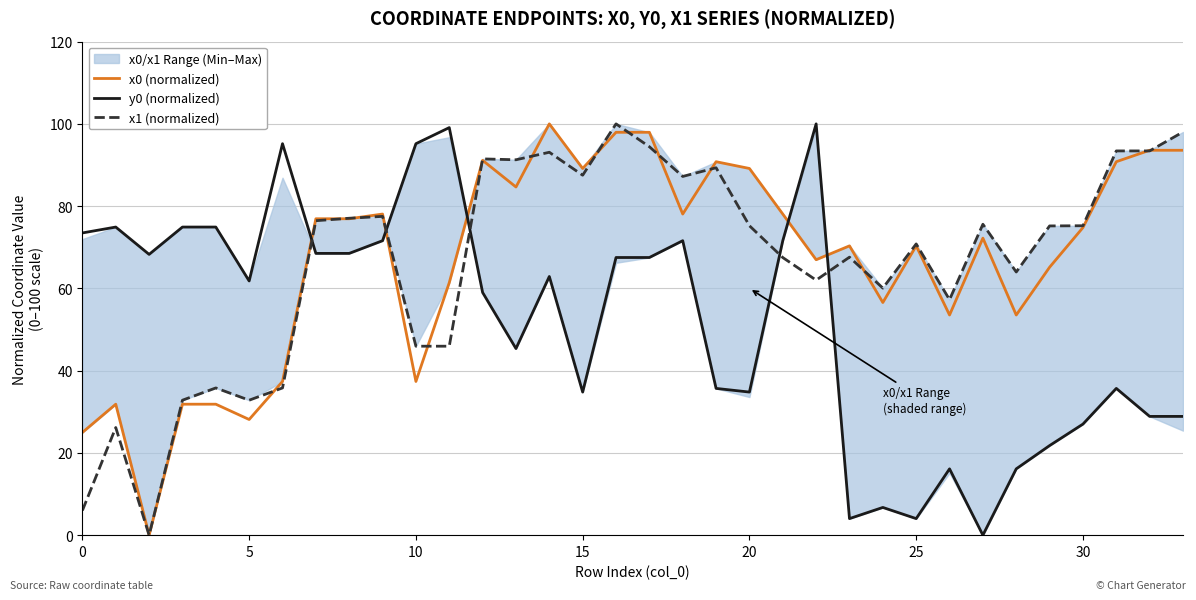

Count the number of categories in the chart.

34